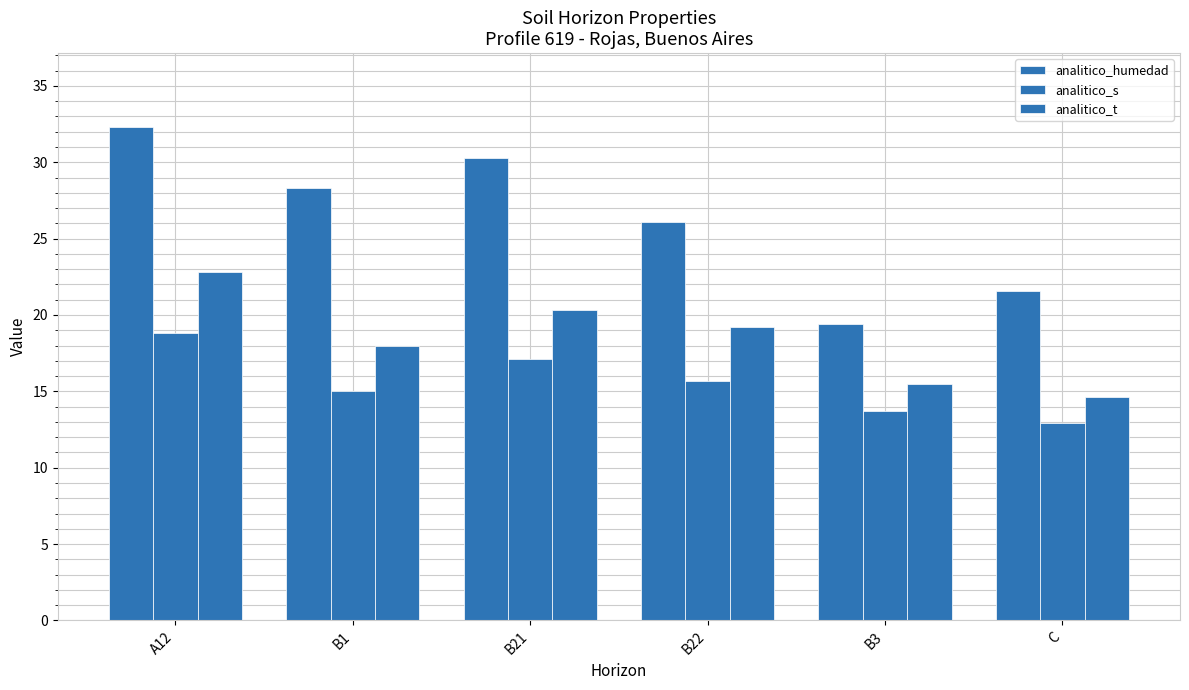

At how many categories does at least one series exceed 15?

6